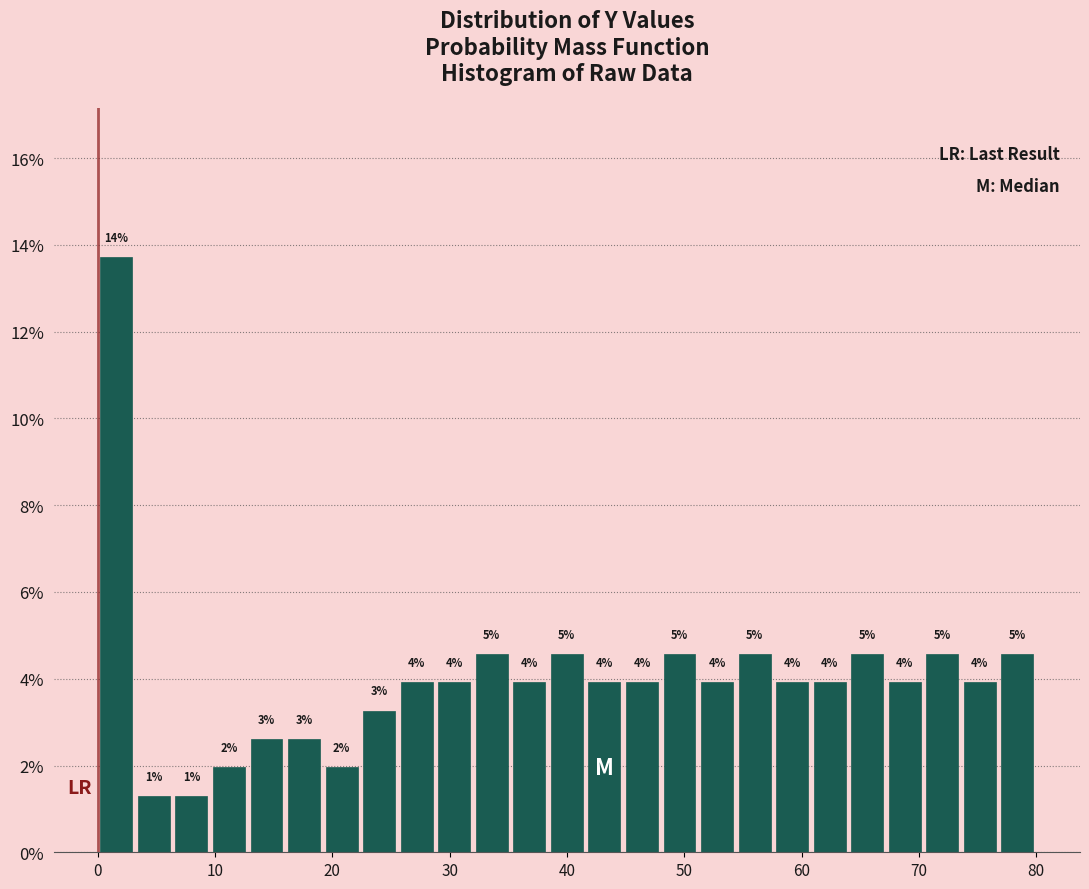

Around what value on the x-axis is the tallest bar? Give the approximate position of its centre, as read against the axis.

2